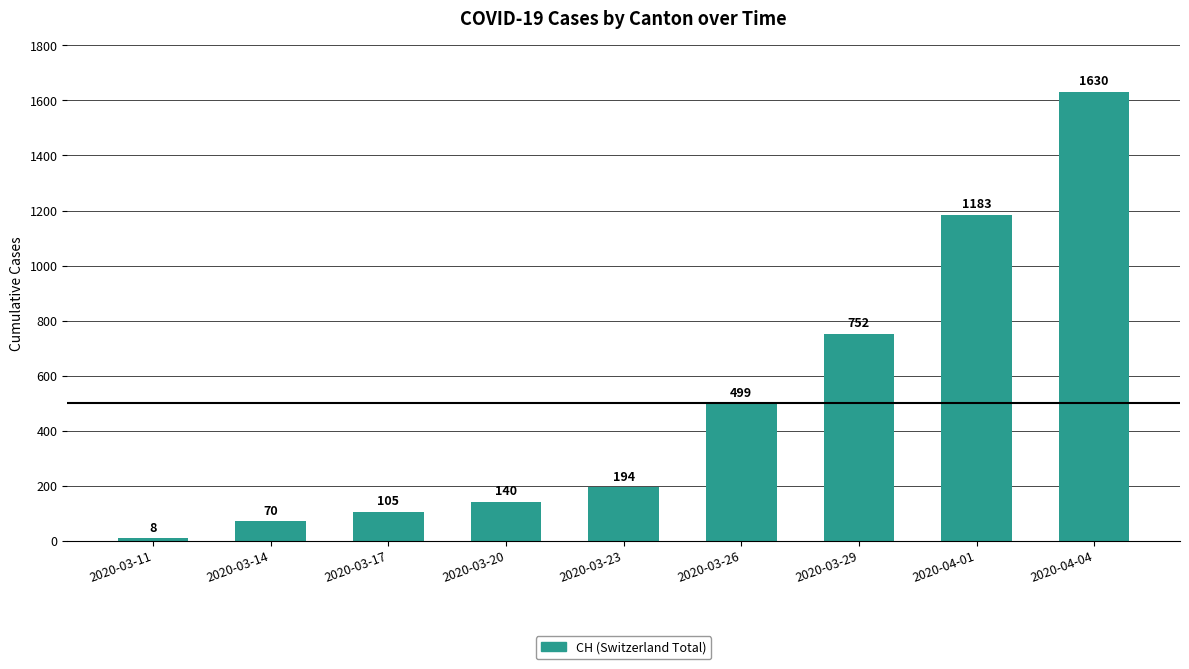

At which category does the chart reach its peak across all series?

2020-04-04